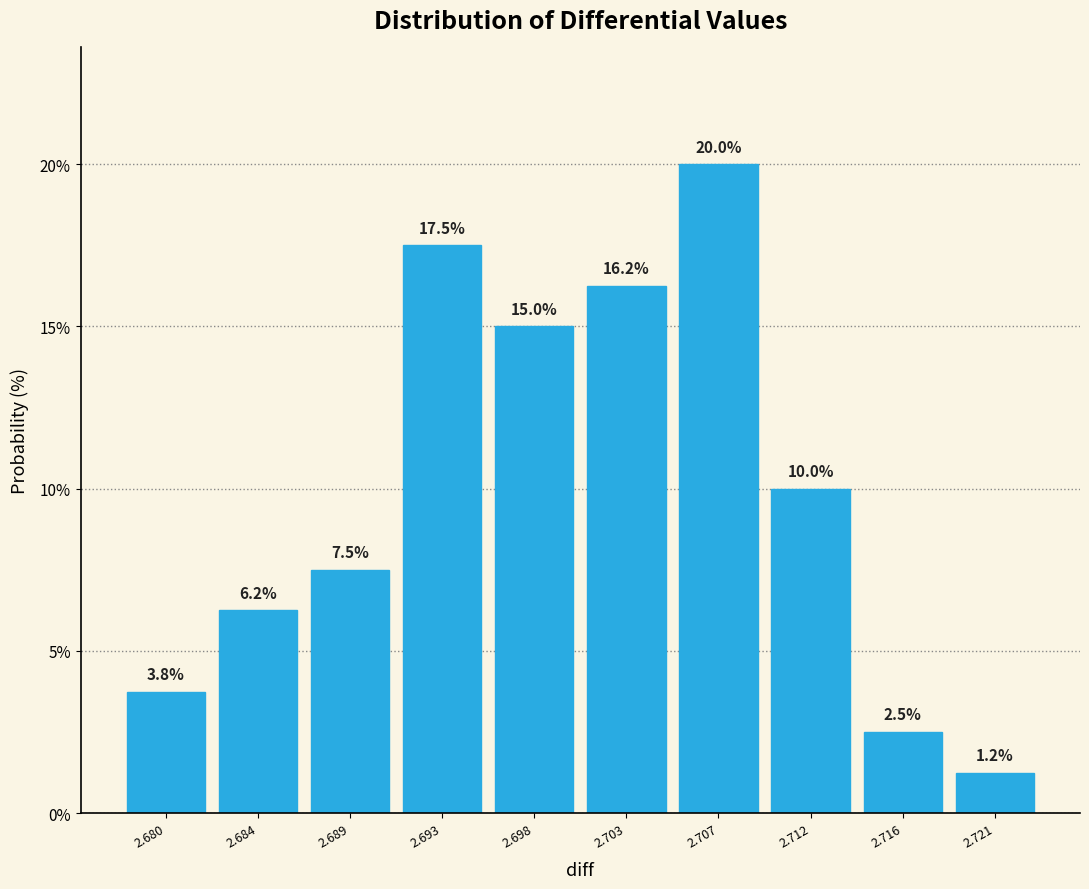

True or false: the data shows 1.2 at 2.721.

True